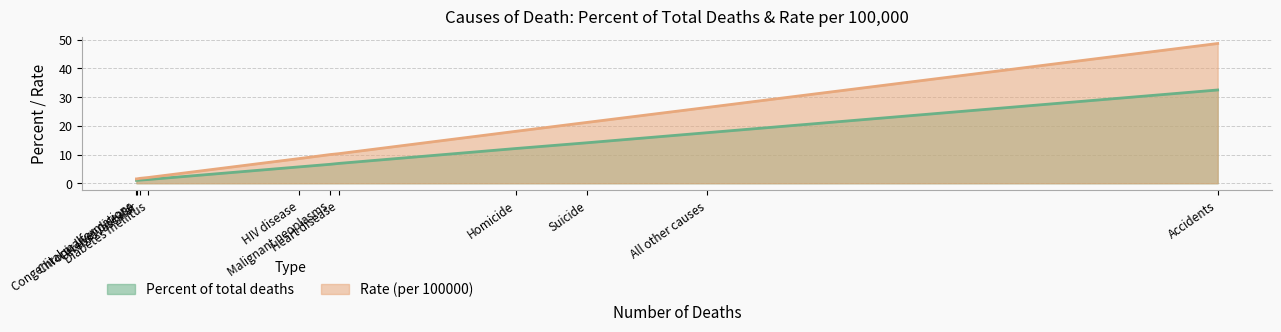

At how many categories does at least one series exceed 28?

1